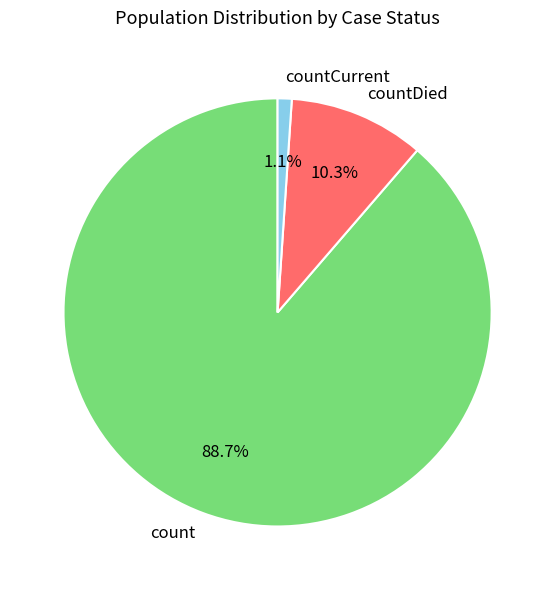

What percentage is the count slice, to the nearest percent?

89%